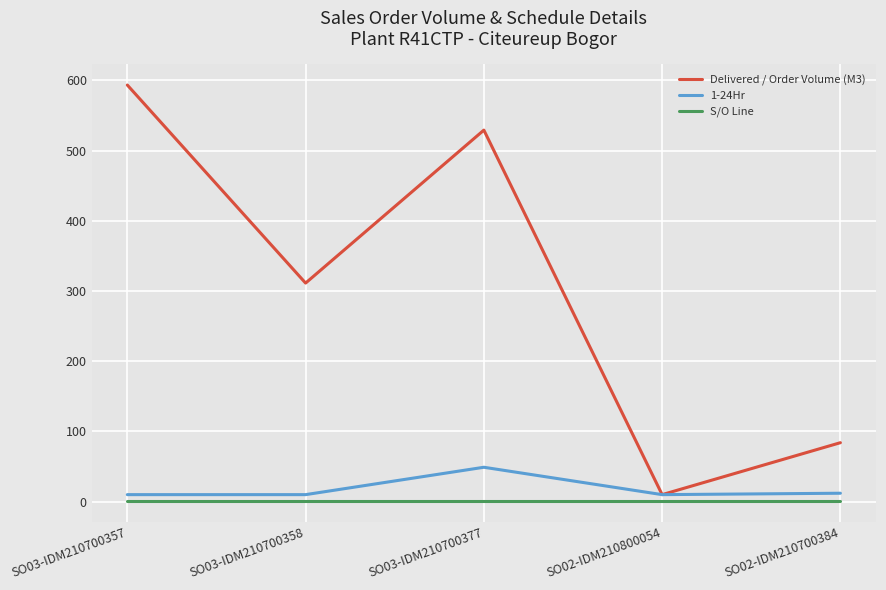

Which series has the largest total across all categories?

Delivered / Order Volume (M3)